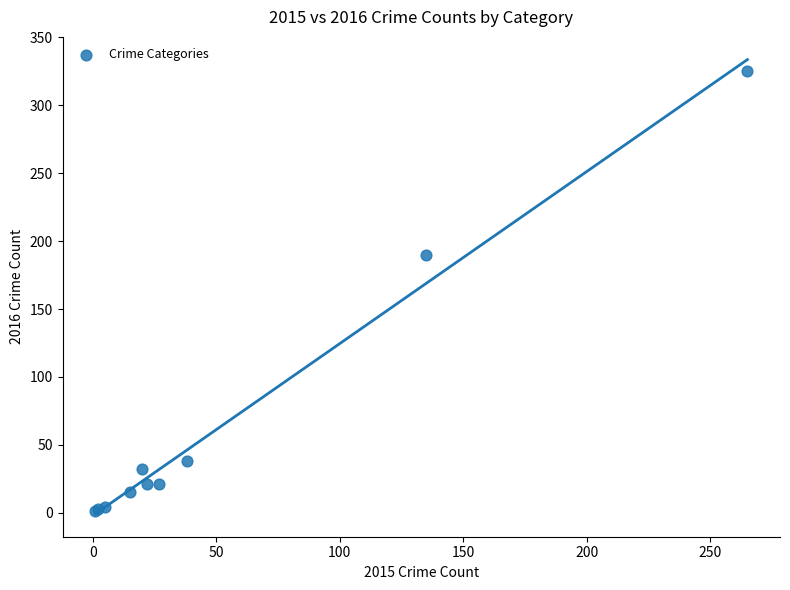

What Y value in the scatter plot is closest to 163?

190